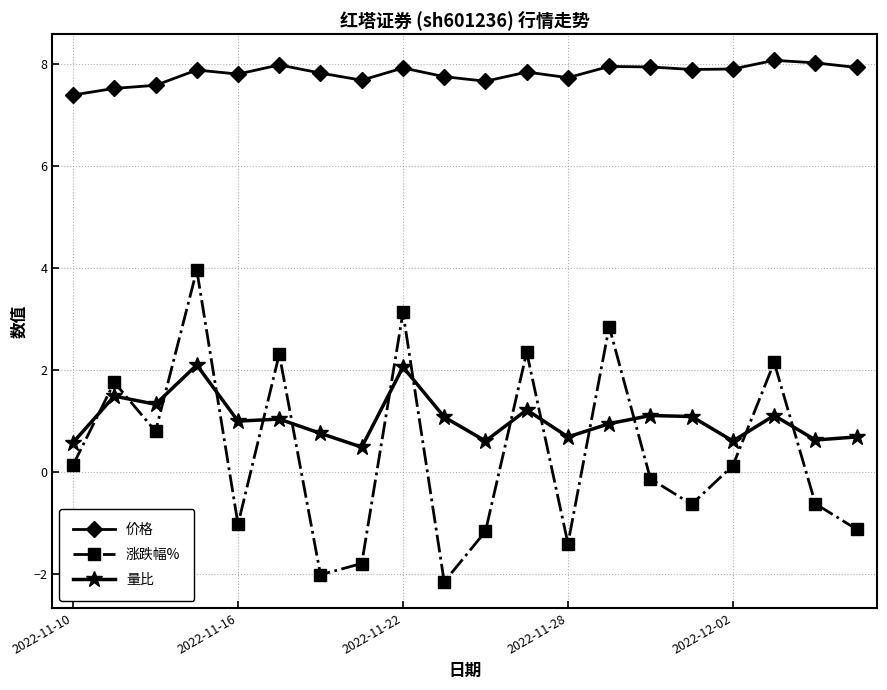

What is the average value of the 价格 series?

7.8